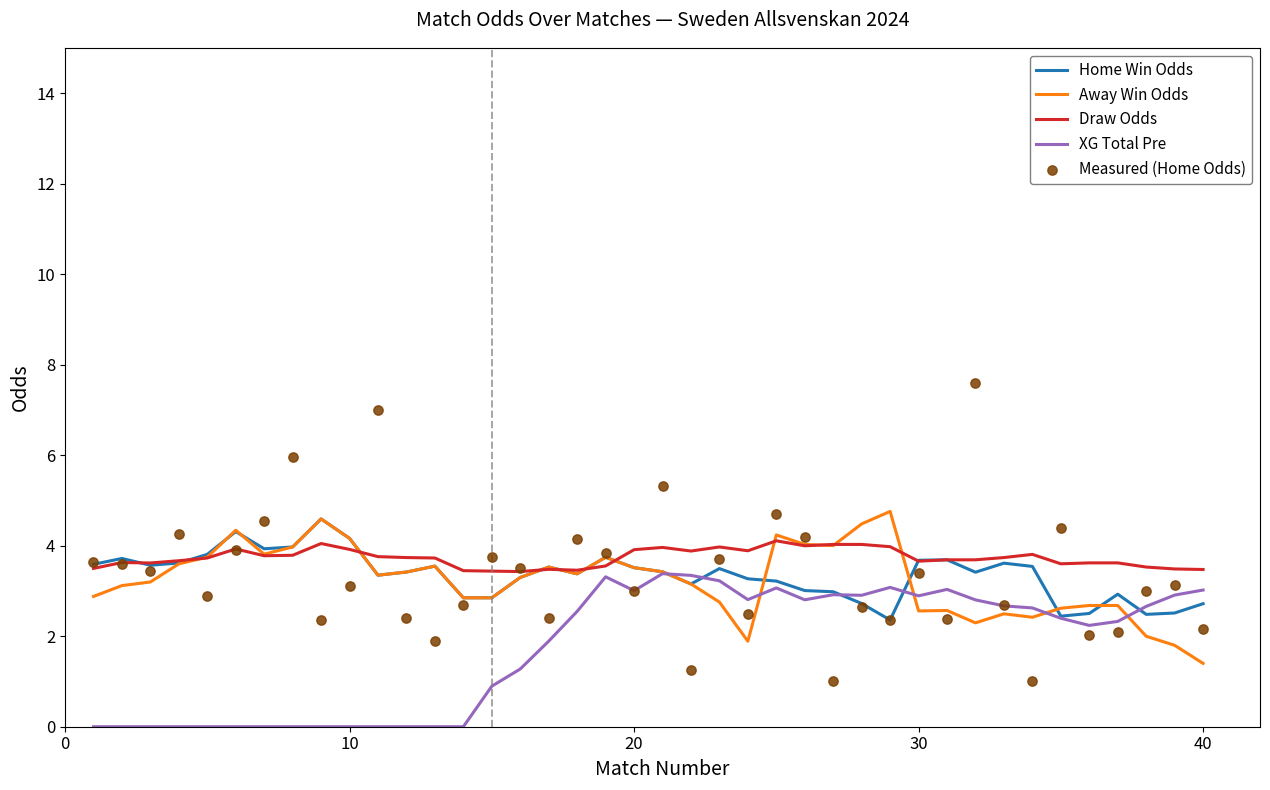

Is the value of XG Total Pre at 10 greater than the value of Away Win Odds at 40?

No